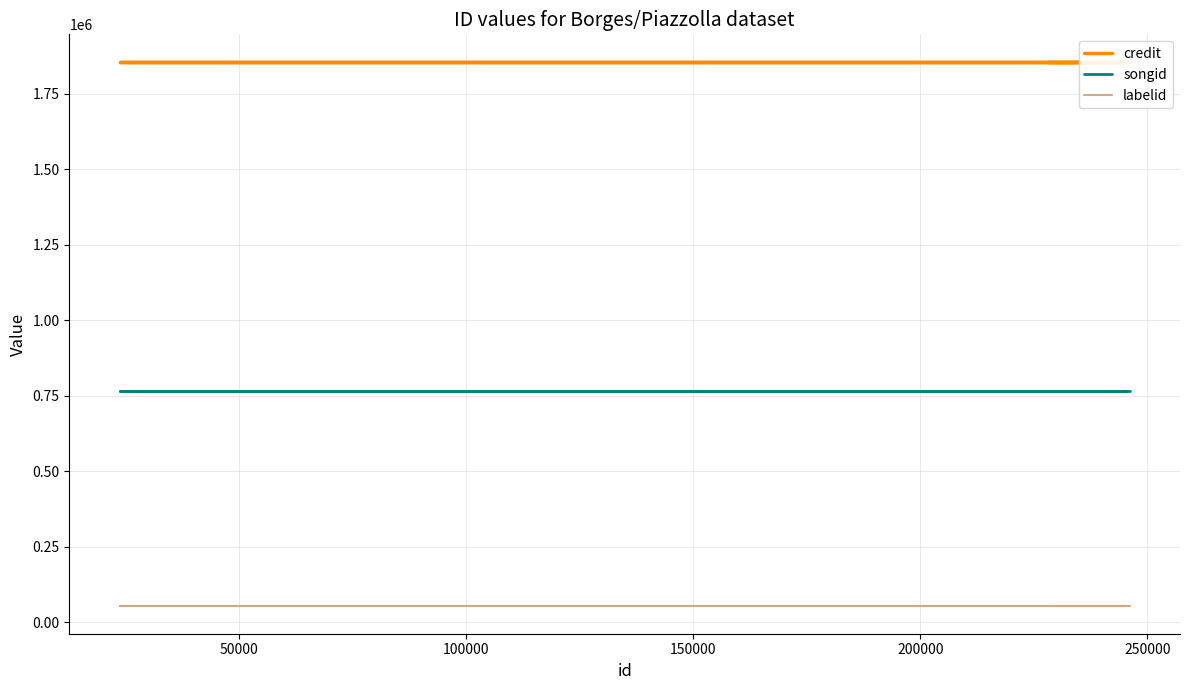

How many series are shown in this chart?

3